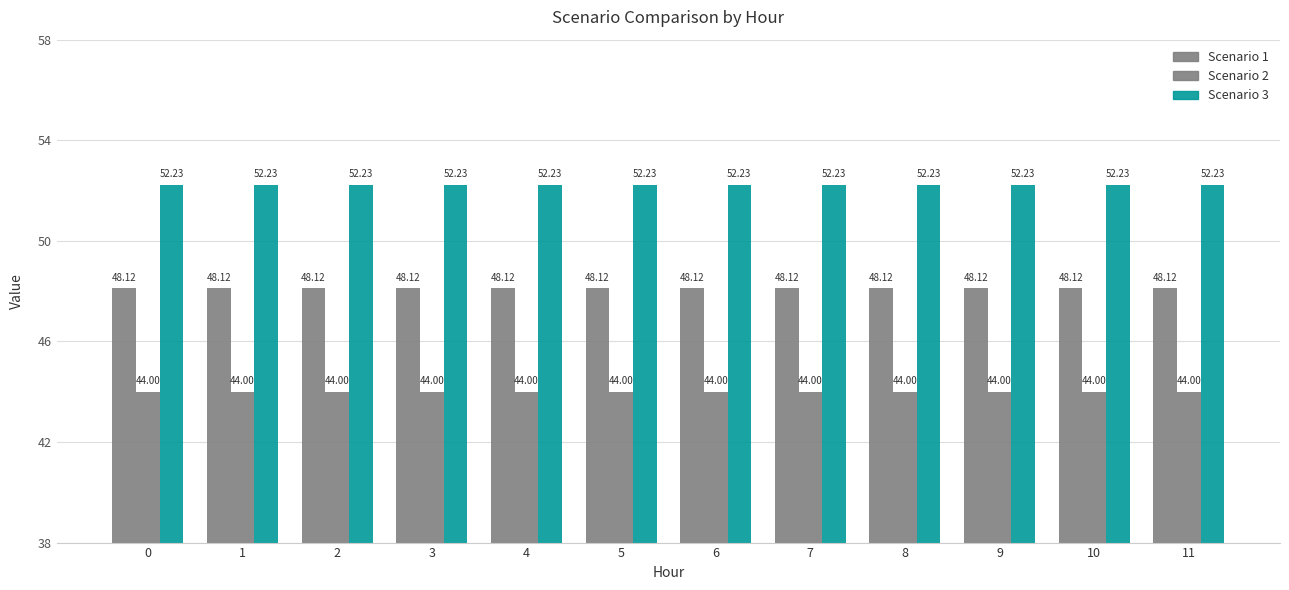

The Scenario 3 series shows 52.2 at 3. True or false?

True